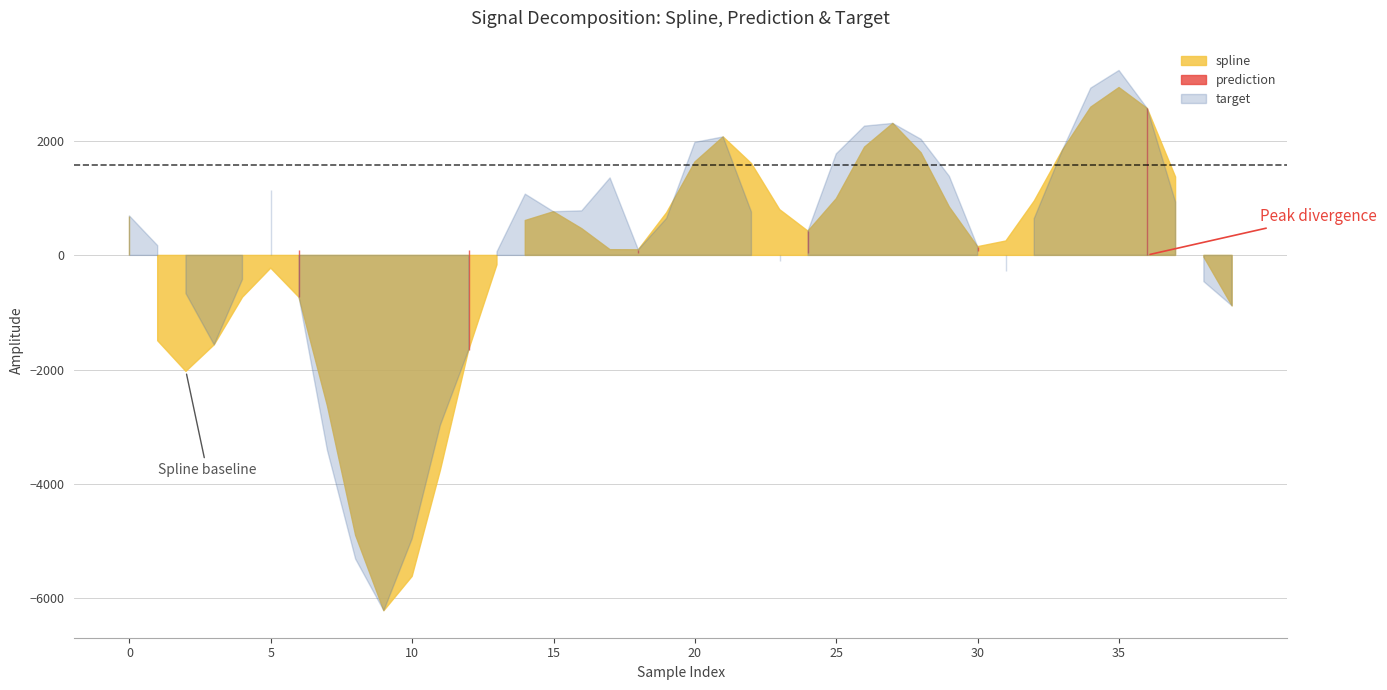

List the labels in order of target value, largest first.

35, 34, 36, 27, 26, 21, 28, 20, 33, 25, 29, 17, 5, 14, 37, 16, 15, 22, 0, 19, 32, 24, 1, 30, 18, 13, 23, 31, 4, 38, 2, 6, 39, 3, 12, 11, 7, 10, 8, 9